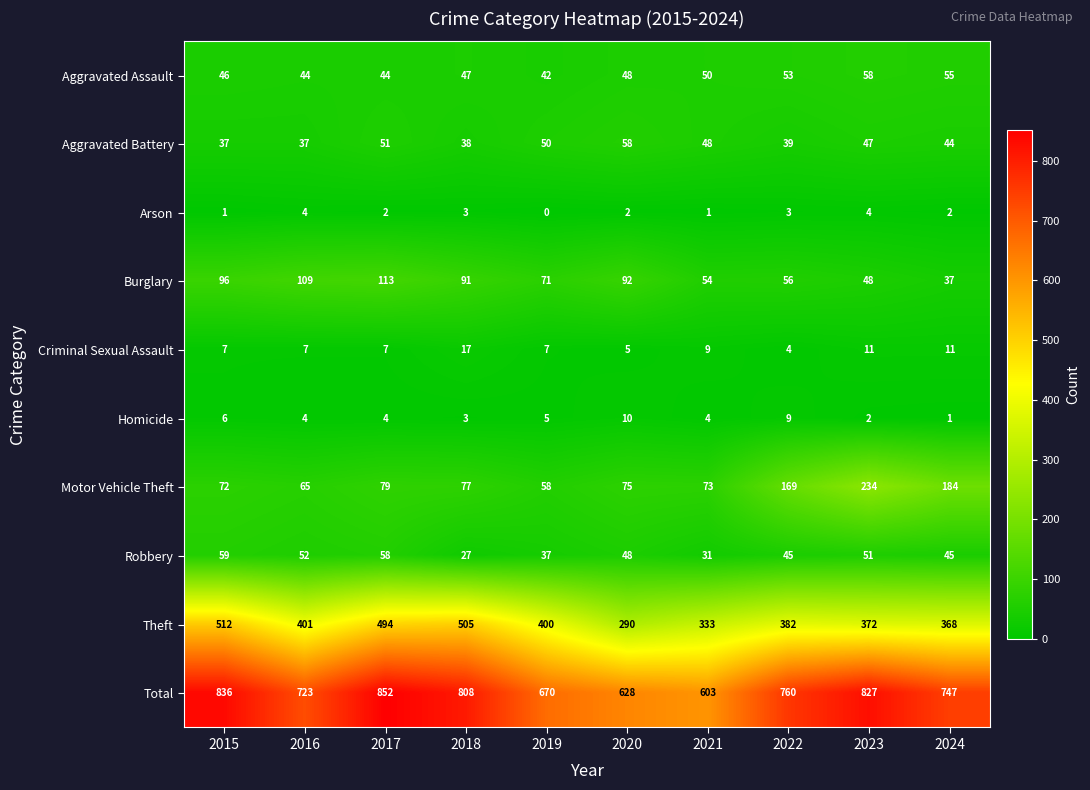

Which series has the largest total across all categories?

Total